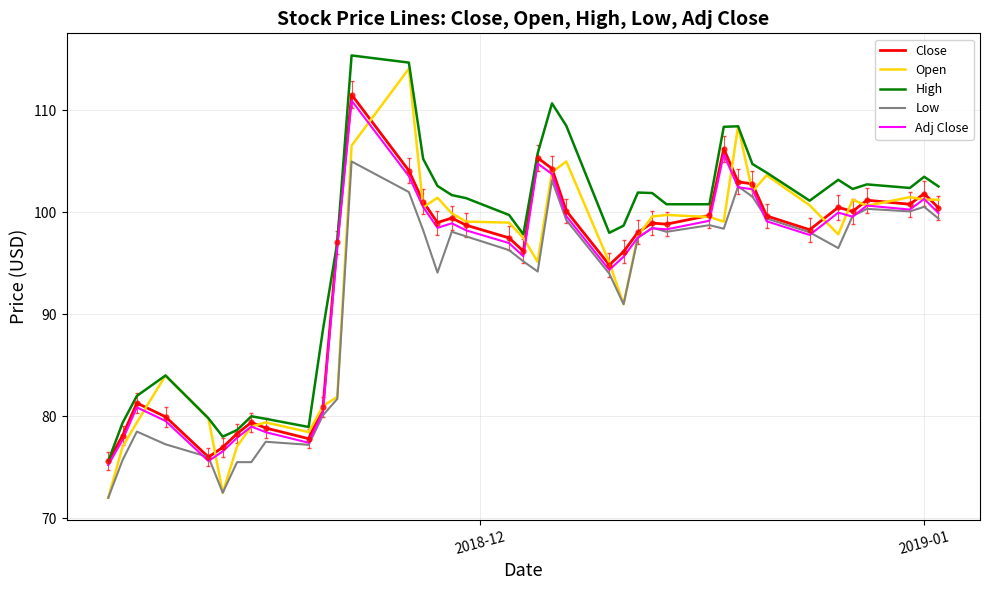

True or false: Adj Close and Close cross at least once.

False